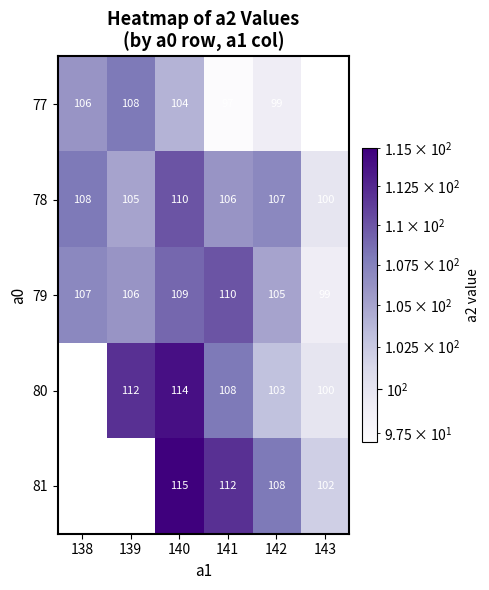

How many 78 values are between 105 and 108?

4